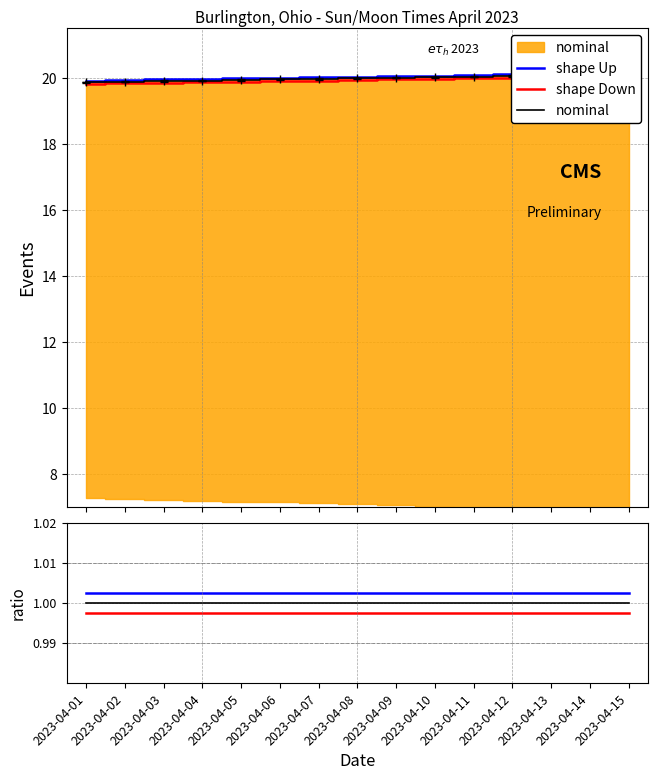

True or false: shape Down and nominal cross at least once.

False